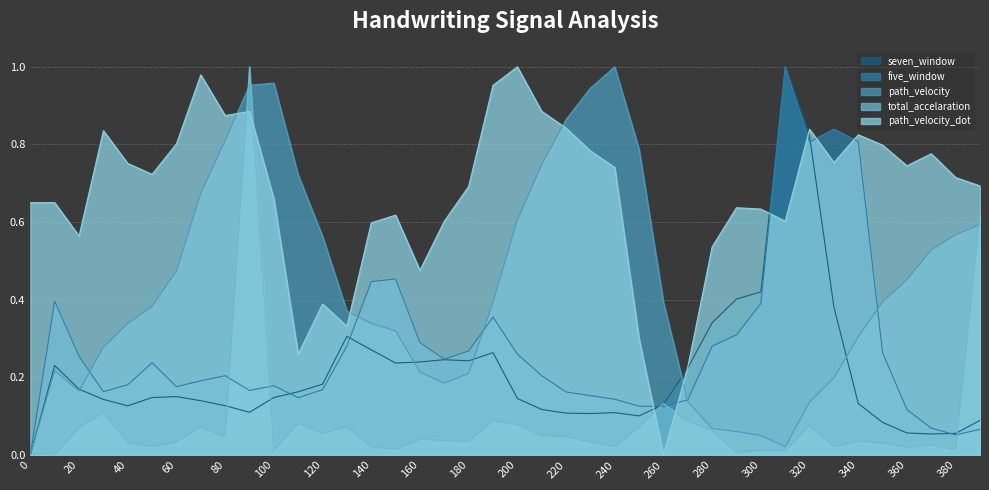

Is the value of seven_window at 310.0 greater than the value of total_accelaration at 360.0?

Yes